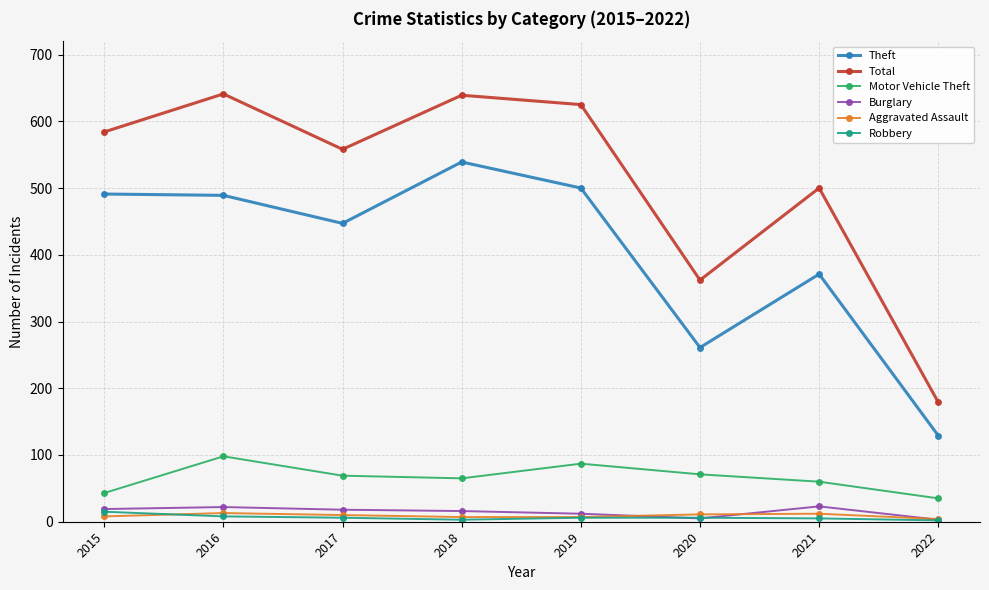

What is the total value across all series at 2018?

1269